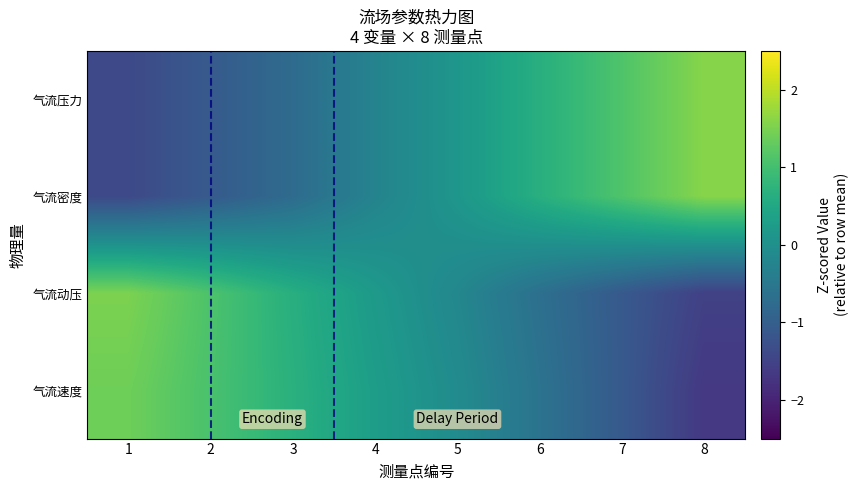

Which label corresponds to the largest value in the chart?

8